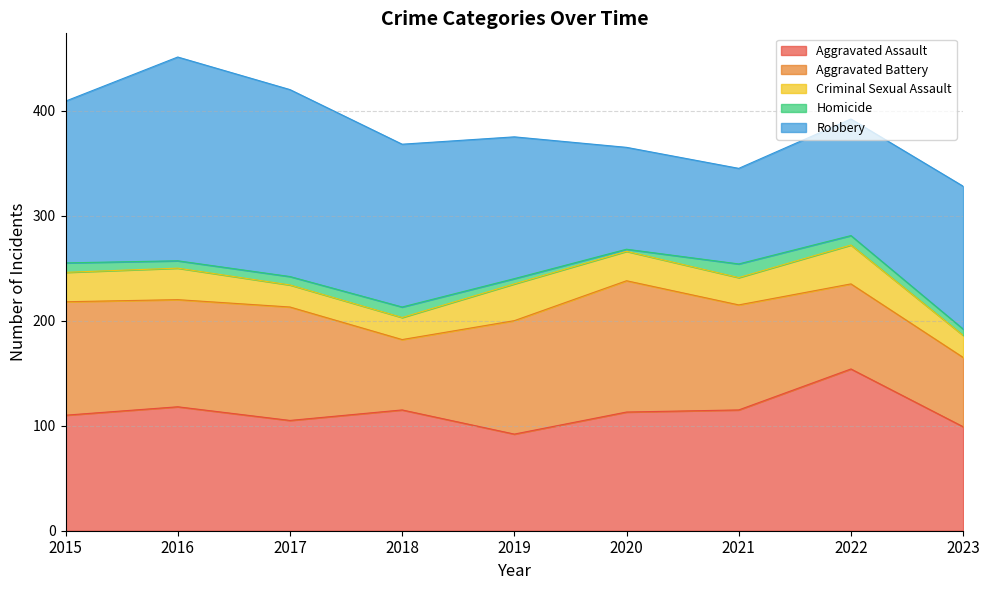

Between 2020 and 2017, which is larger?

2020